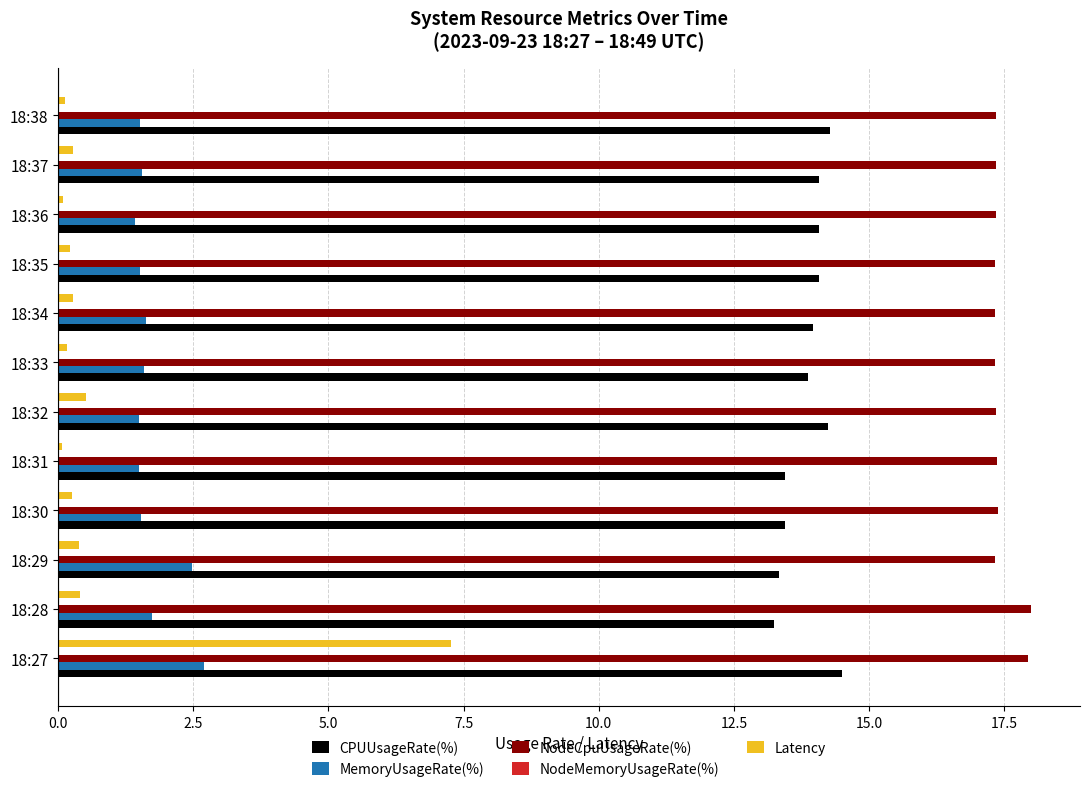

What is the sum of all CPUUsageRate(%) values?

166.5